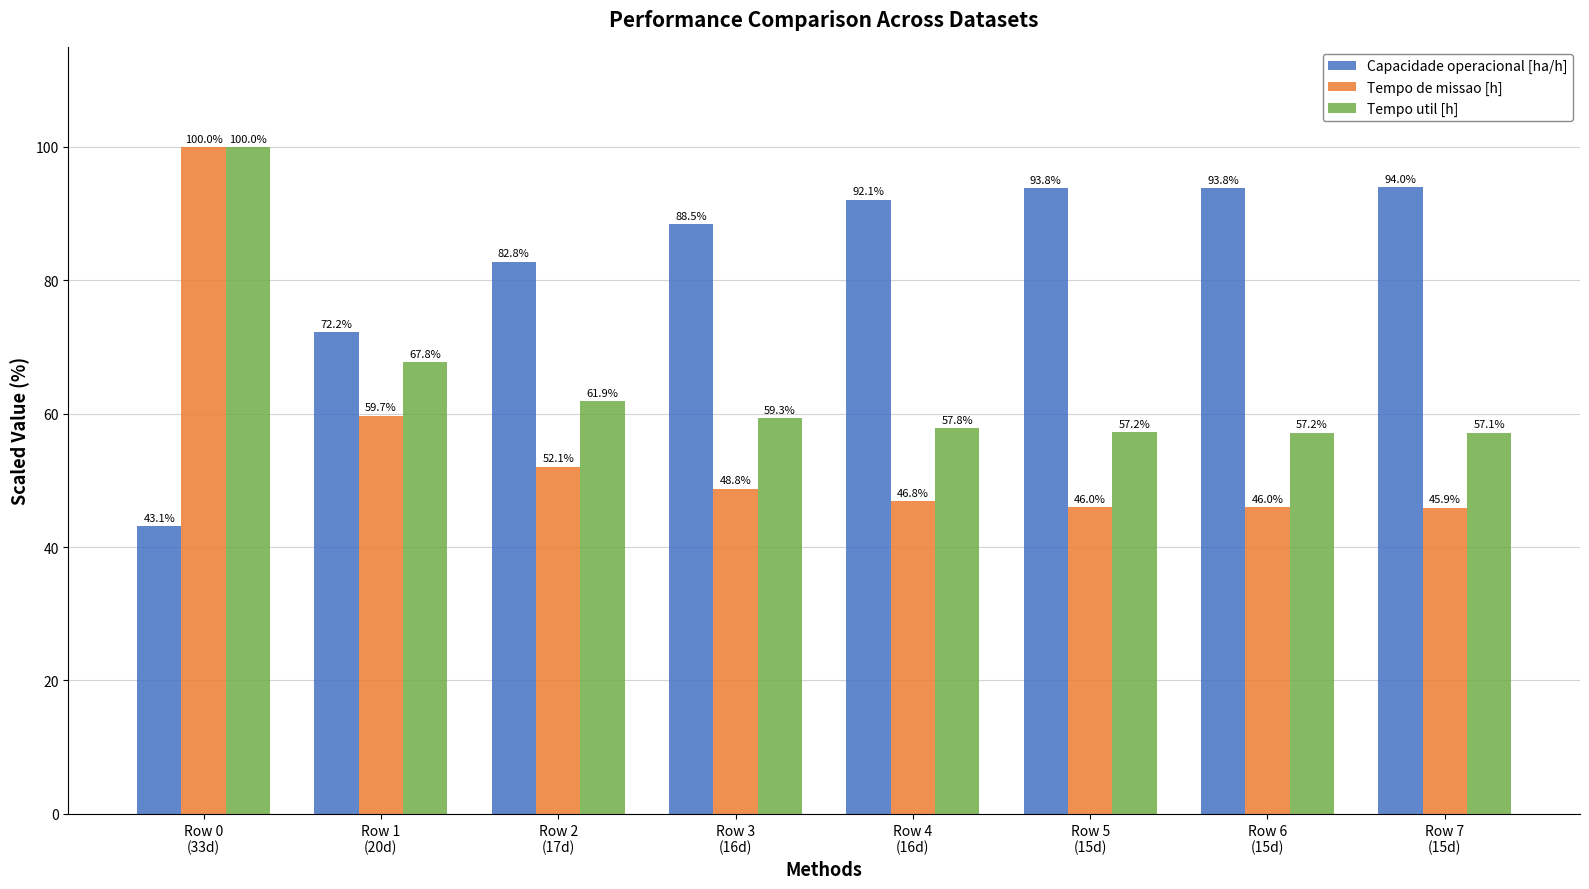

Which label corresponds to the smallest value in the chart?

Row 0
(33d)